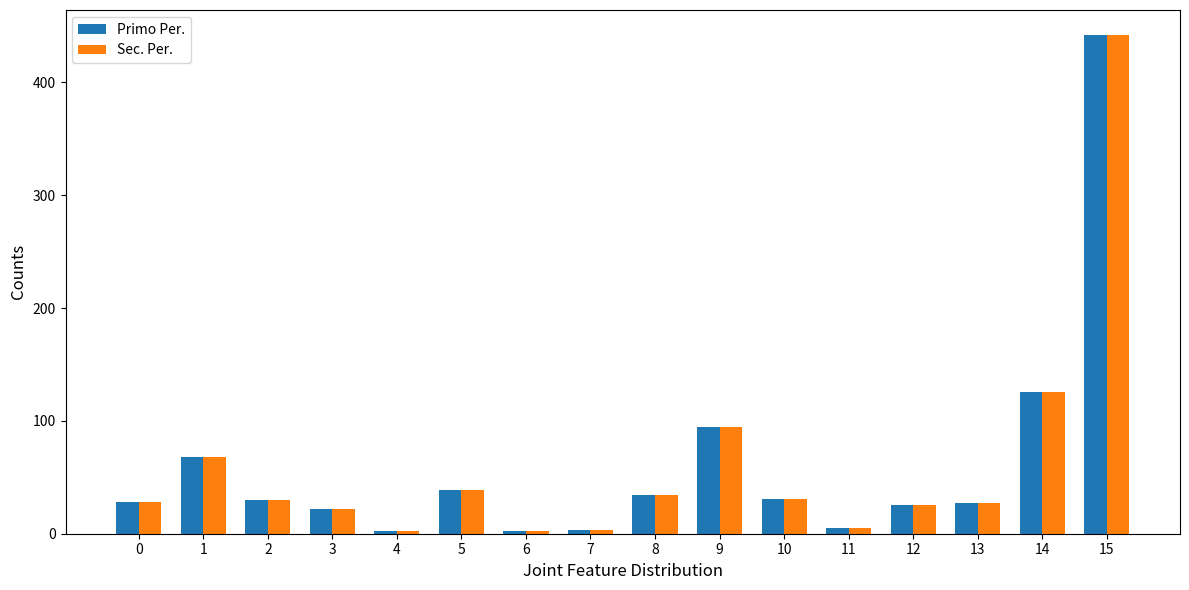

Where is Primo Per. nearest to the value 222?

14